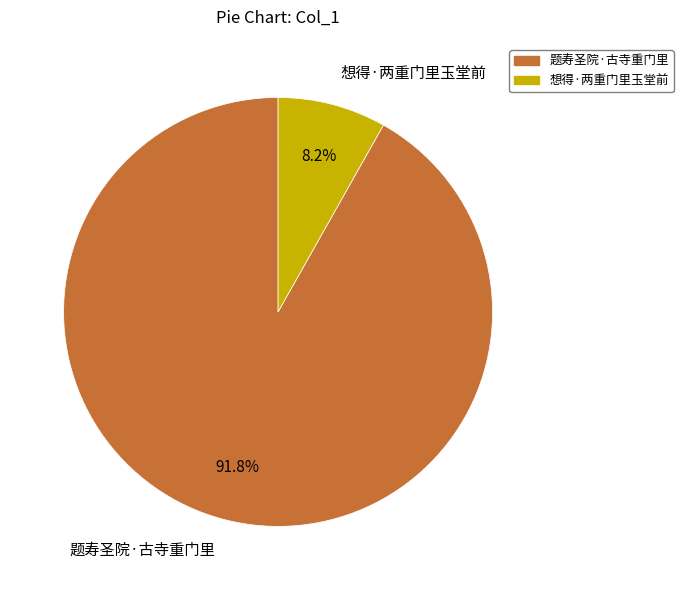

What is the ratio of the value at 题寿圣院·古寺重门里 to the value at 想得·两重门里玉堂前?

11.2